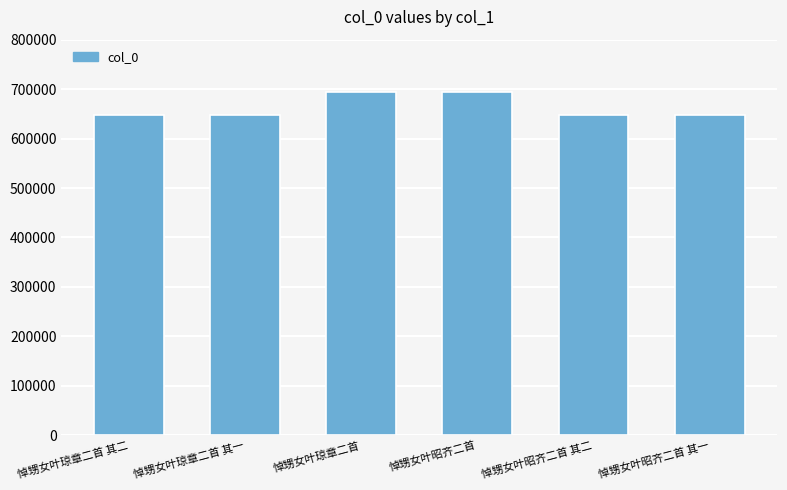

What is the difference between the second highest and minimum values?

46039